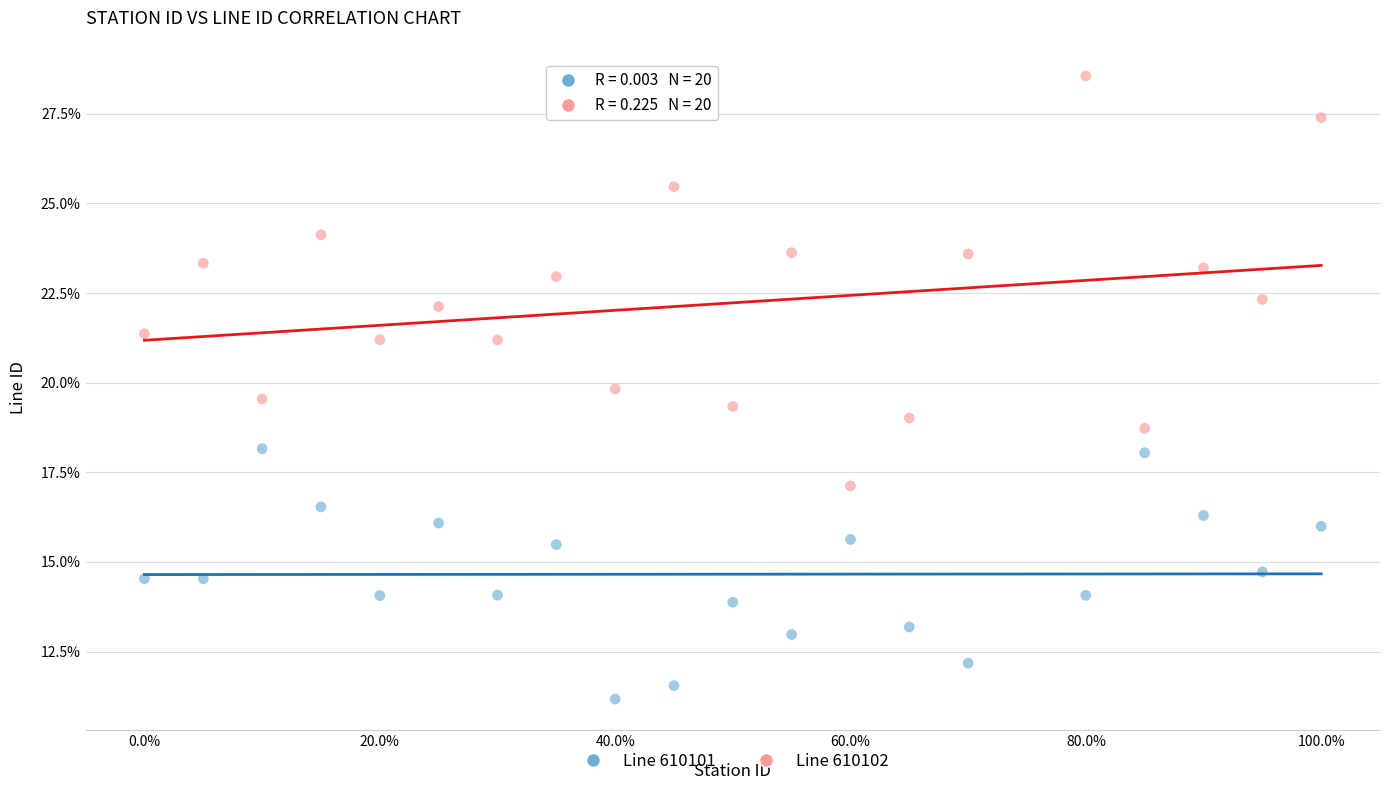

Which series contains the highest Y value?

Line 610102